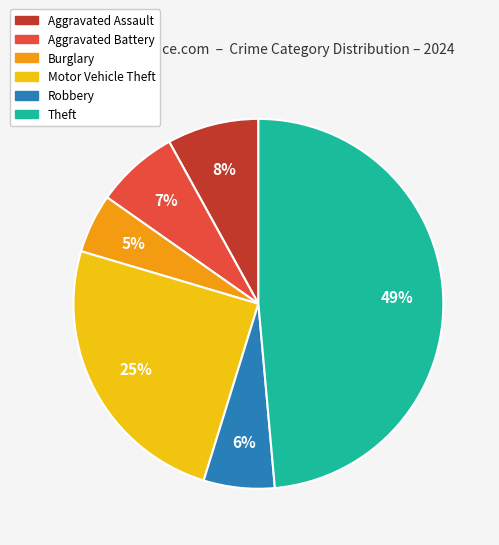

The Robbery slice represents 6% of the pie. True or false?

True